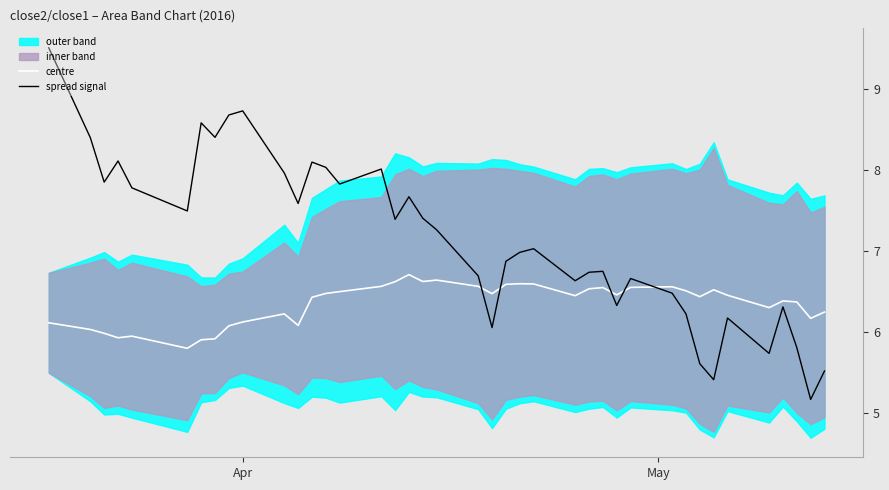

What is the sum of all centre values?

254.2